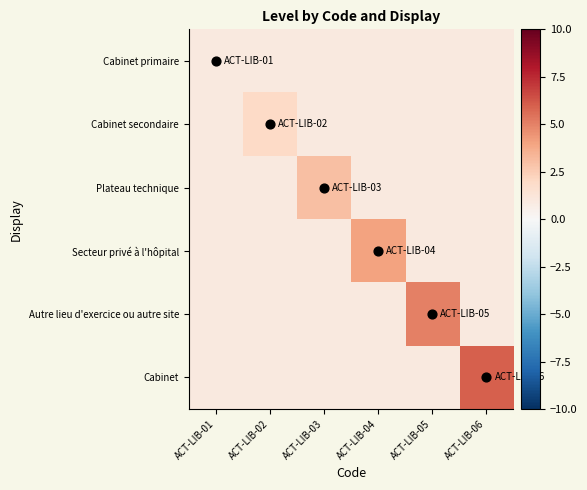

Reading right to left, list all the values displayed in this chart.

Cabinet primaire: ACT-LIB-06=1	ACT-LIB-05=1	ACT-LIB-04=1	ACT-LIB-03=1	ACT-LIB-02=1	ACT-LIB-01=1
Cabinet secondaire: ACT-LIB-06=1	ACT-LIB-05=1	ACT-LIB-04=1	ACT-LIB-03=1	ACT-LIB-02=2	ACT-LIB-01=1
Plateau technique: ACT-LIB-06=1	ACT-LIB-05=1	ACT-LIB-04=1	ACT-LIB-03=3	ACT-LIB-02=1	ACT-LIB-01=1
Secteur privé à l'hôpital: ACT-LIB-06=1	ACT-LIB-05=1	ACT-LIB-04=4	ACT-LIB-03=1	ACT-LIB-02=1	ACT-LIB-01=1
Autre lieu d'exercice ou autre site: ACT-LIB-06=1	ACT-LIB-05=5	ACT-LIB-04=1	ACT-LIB-03=1	ACT-LIB-02=1	ACT-LIB-01=1
Cabinet: ACT-LIB-06=6	ACT-LIB-05=1	ACT-LIB-04=1	ACT-LIB-03=1	ACT-LIB-02=1	ACT-LIB-01=1